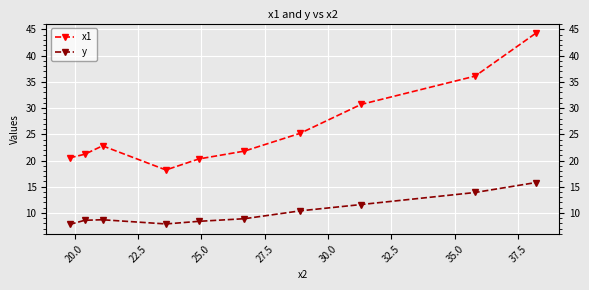

What is the minimum value for x1?

18.2